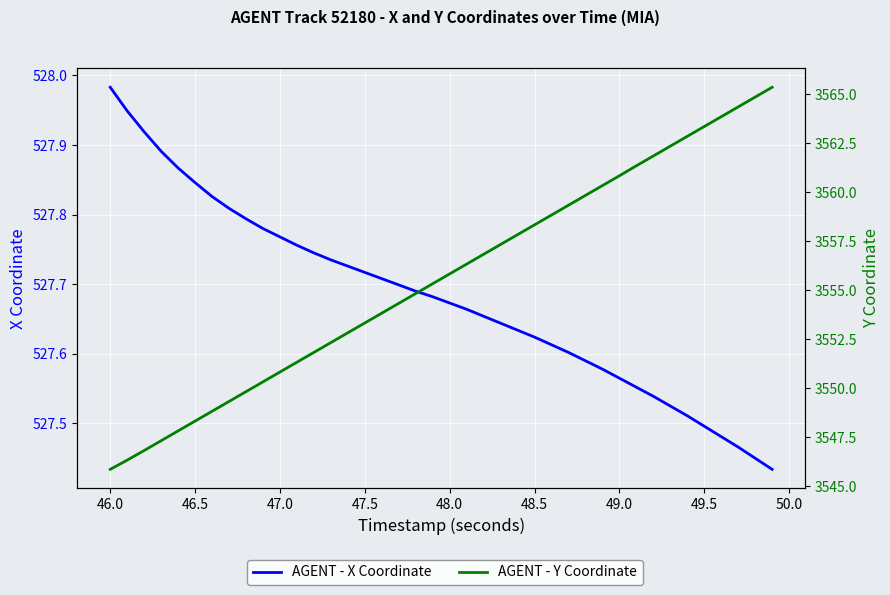

Reading left to right, transcribe all the data shown in this chart.

AGENT - X Coordinate: 528.0	527.9	527.9	527.9	527.9	527.8	527.8	527.8	527.8	527.8	527.8	527.8	527.7	527.7	527.7	527.7	527.7	527.7	527.7	527.7	527.7	527.7	527.7	527.6	527.6	527.6	527.6	527.6	527.6	527.6	527.6	527.6	527.5	527.5	527.5	527.5	527.5	527.5	527.5	527.4
AGENT - Y Coordinate: 3545.9	3546.3	3546.8	3547.3	3547.8	3548.3	3548.8	3549.3	3549.8	3550.3	3550.8	3551.3	3551.8	3552.3	3552.8	3553.3	3553.8	3554.3	3554.8	3555.3	3555.8	3556.3	3556.8	3557.3	3557.8	3558.3	3558.8	3559.3	3559.8	3560.3	3560.8	3561.3	3561.8	3562.3	3562.8	3563.3	3563.8	3564.3	3564.8	3565.3